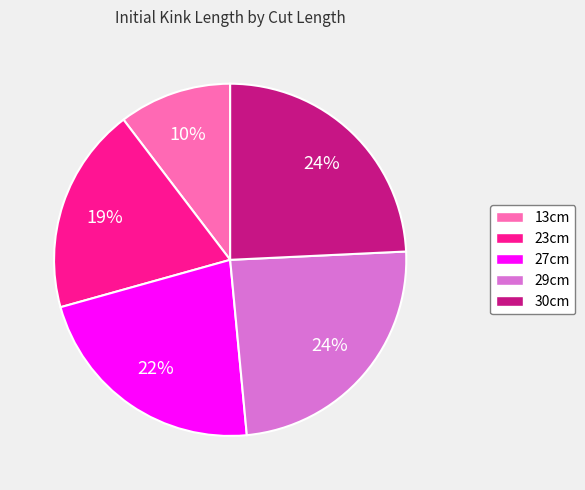

Combined, do 30cm and 23cm account for over 50%?

No